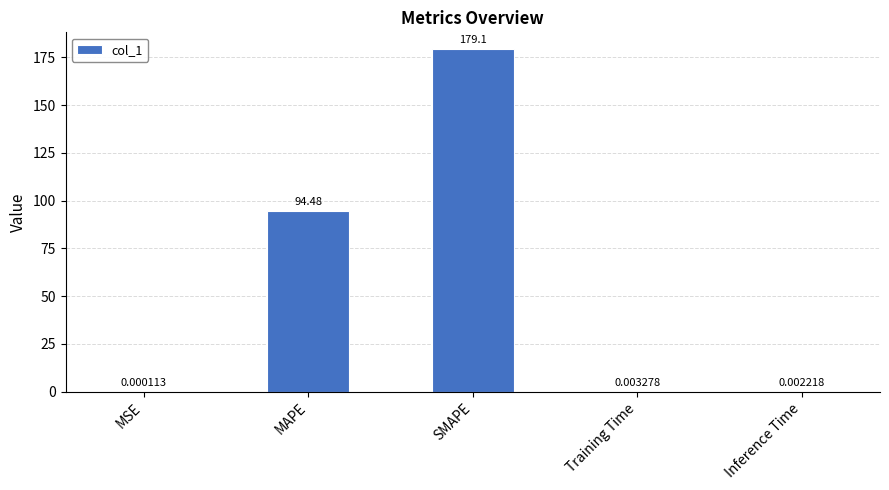

What is the sum of the values at Training Time and SMAPE?

179.1